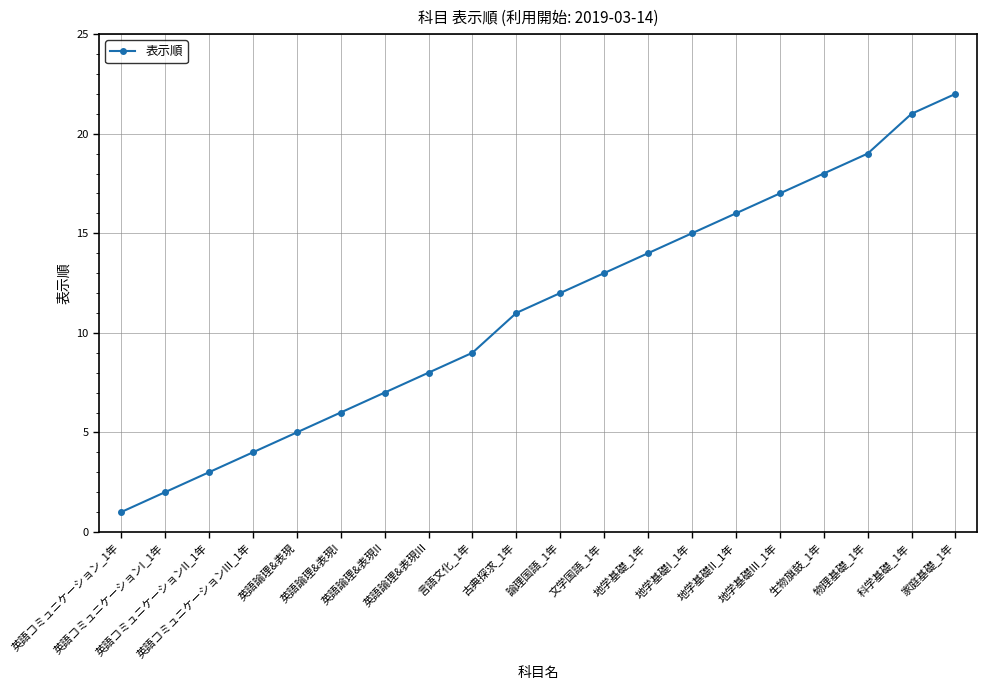

What is the label of the 18th point from the right?

英語コミュニケーションII_1年